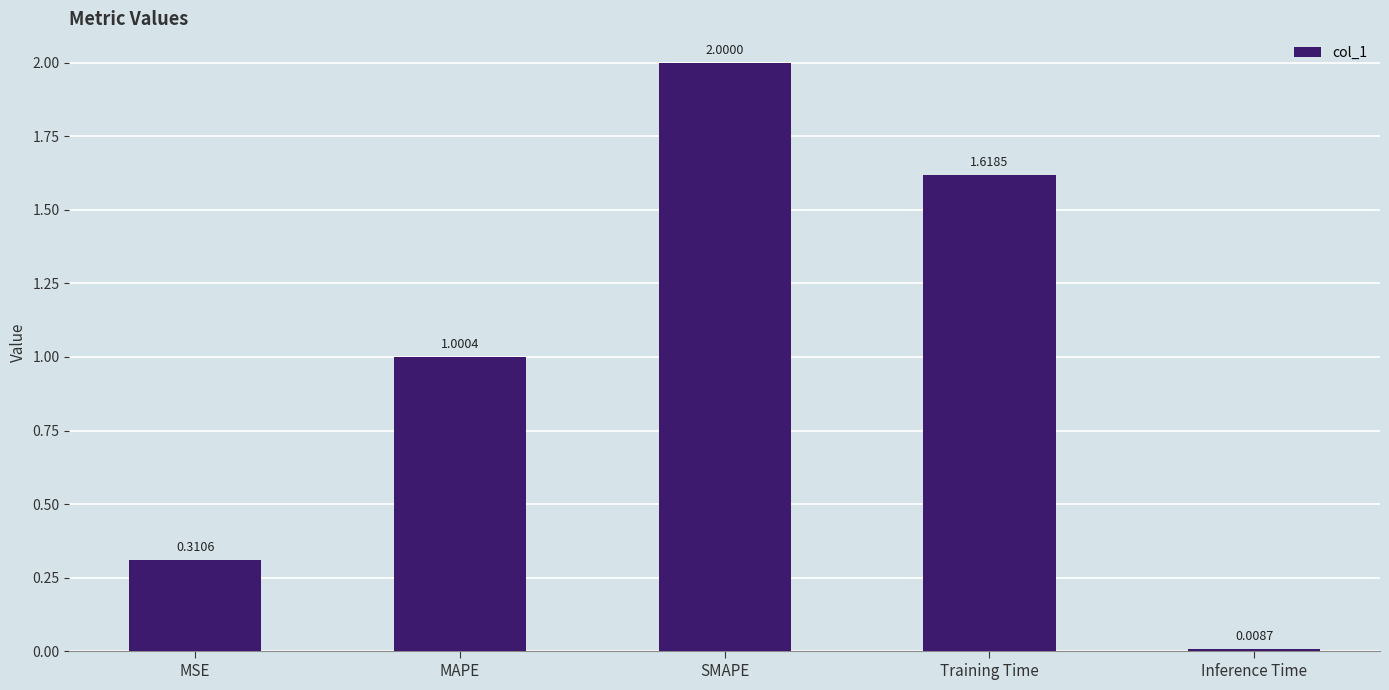

What is the maximum value shown in the chart?

2.0